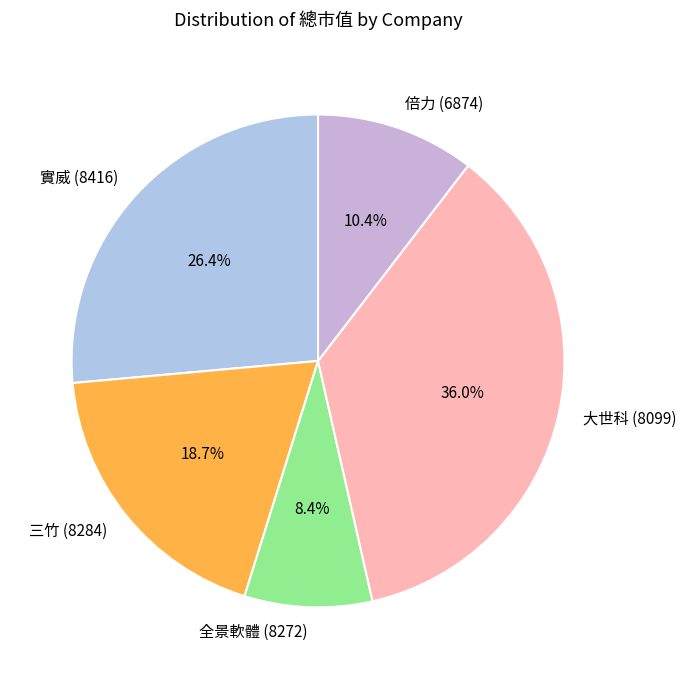

To the nearest percent, what is the combined percentage of 實威 (8416) and 三竹 (8284)?

45%